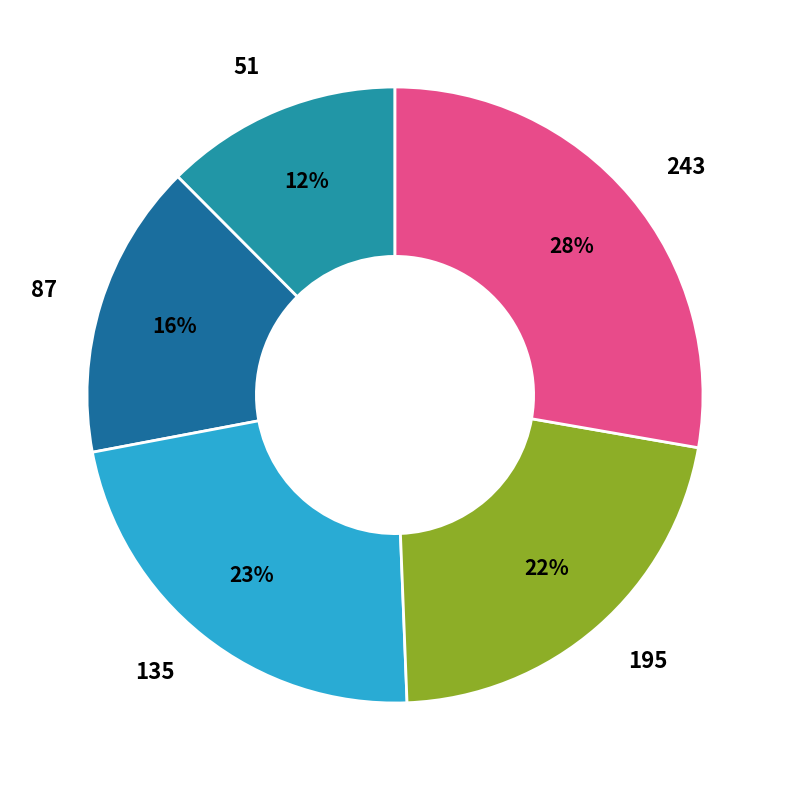

To the nearest percent, what portion does 87 represent?

16%